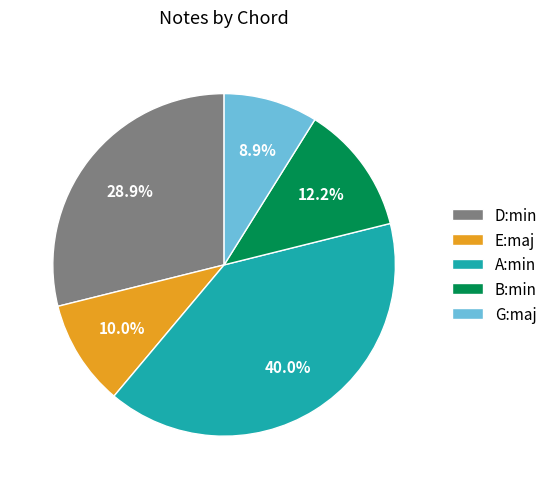

Count the number of slices in the pie.

5